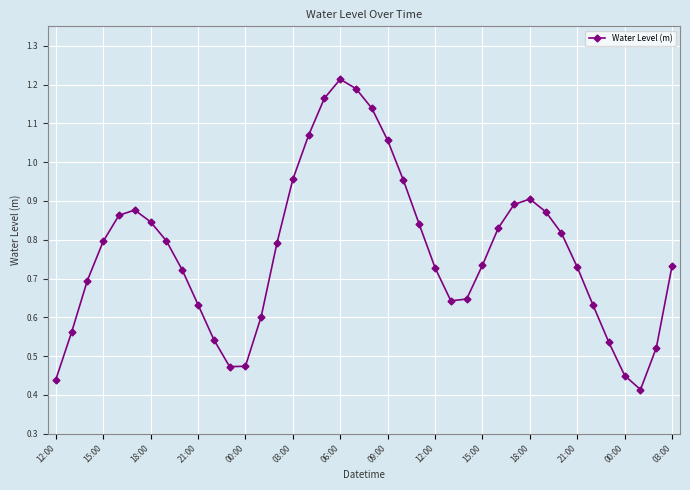

What is the sum of all values?

30.8